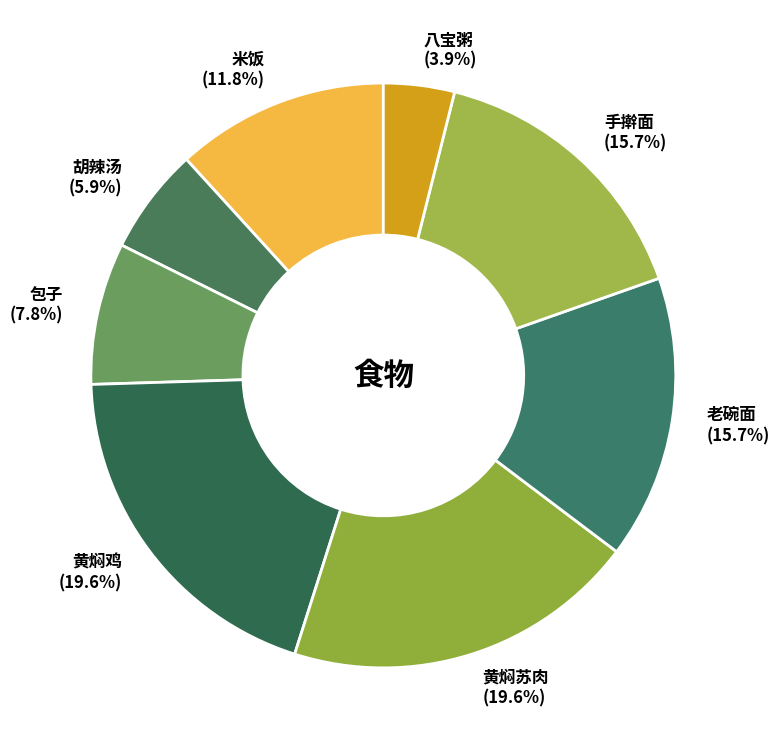

True or false: 老碗面 accounts for 24% of the total.

False